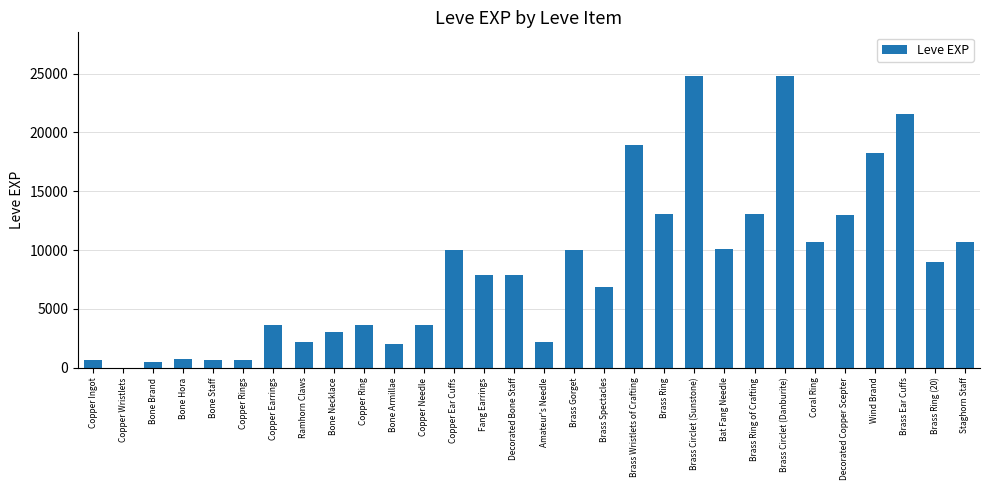

Which has a higher value, Wind Brand or Brass Ring?

Wind Brand